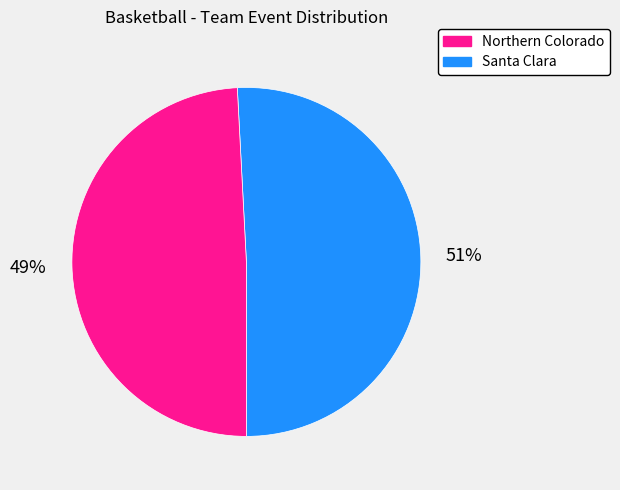

Which slice is the largest?

Northern Colorado